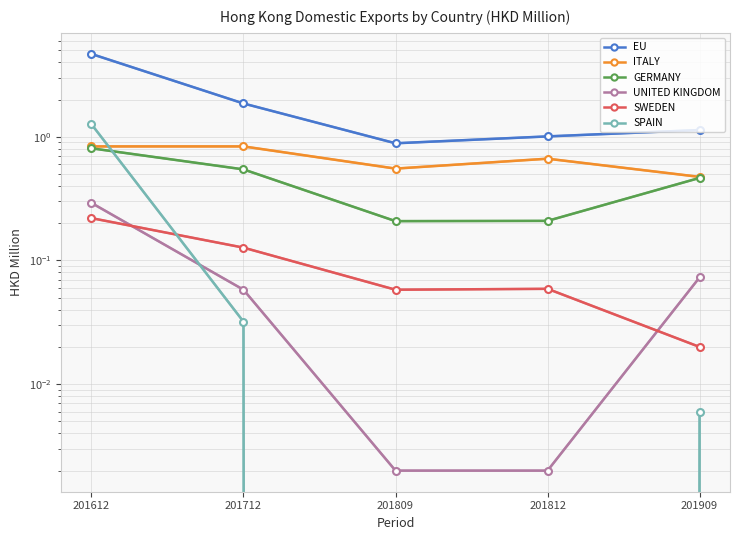

The EU series shows 1.9 at 201712. True or false?

True